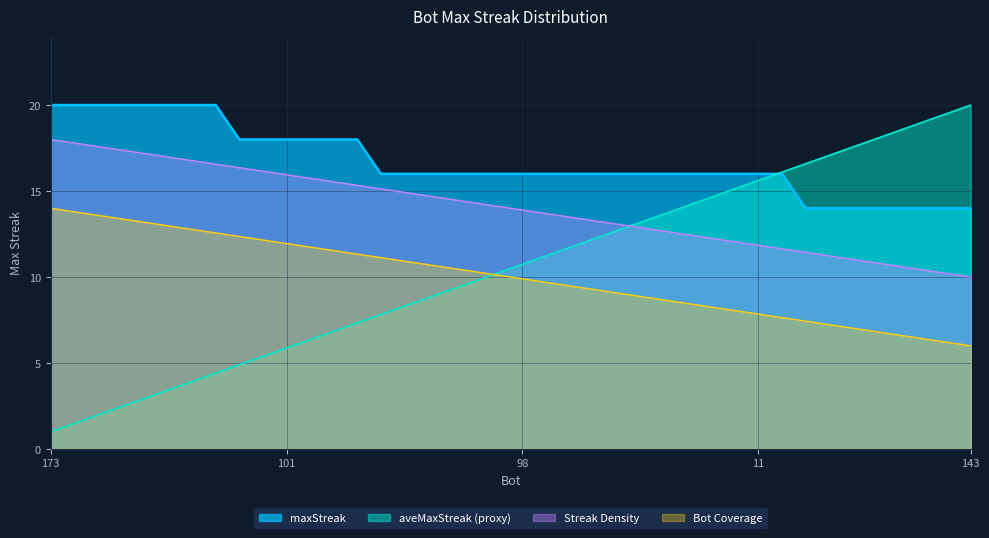

What is the change in value from 184 to 162?

-4